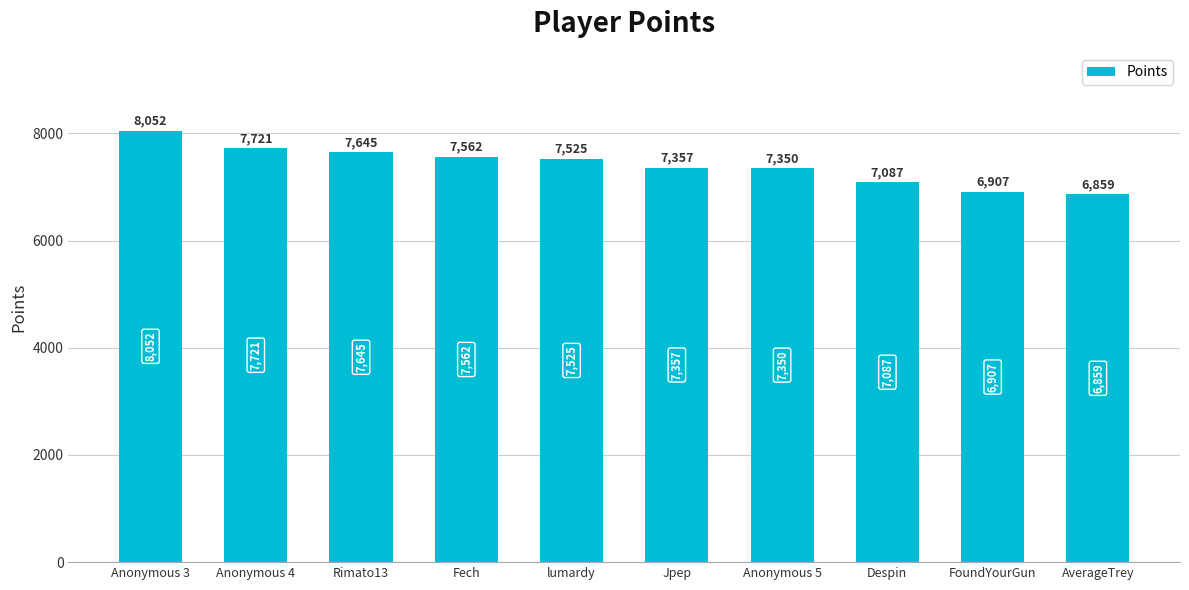

What is the difference between the maximum and minimum values?

1193